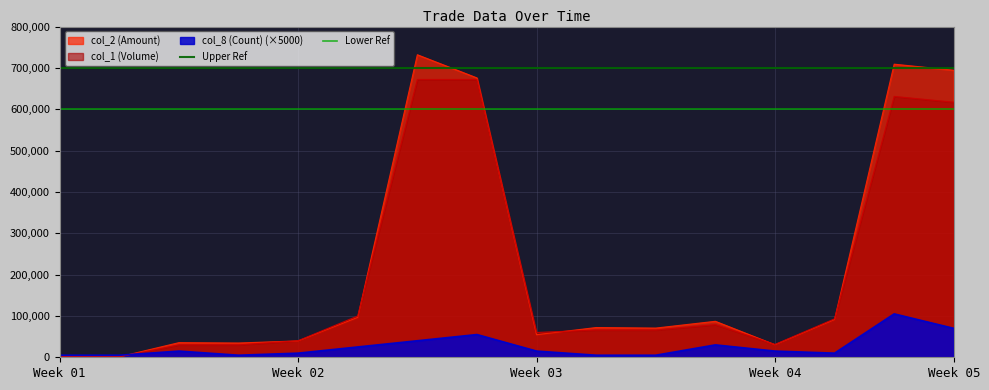

The value of Upper Ref at Week 01 is 700000. True or false?

True